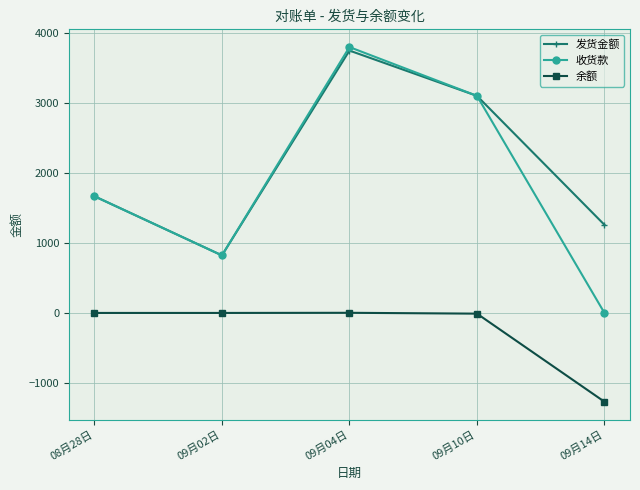

True or false: 收货款 has more than 2 interior local peaks.

False